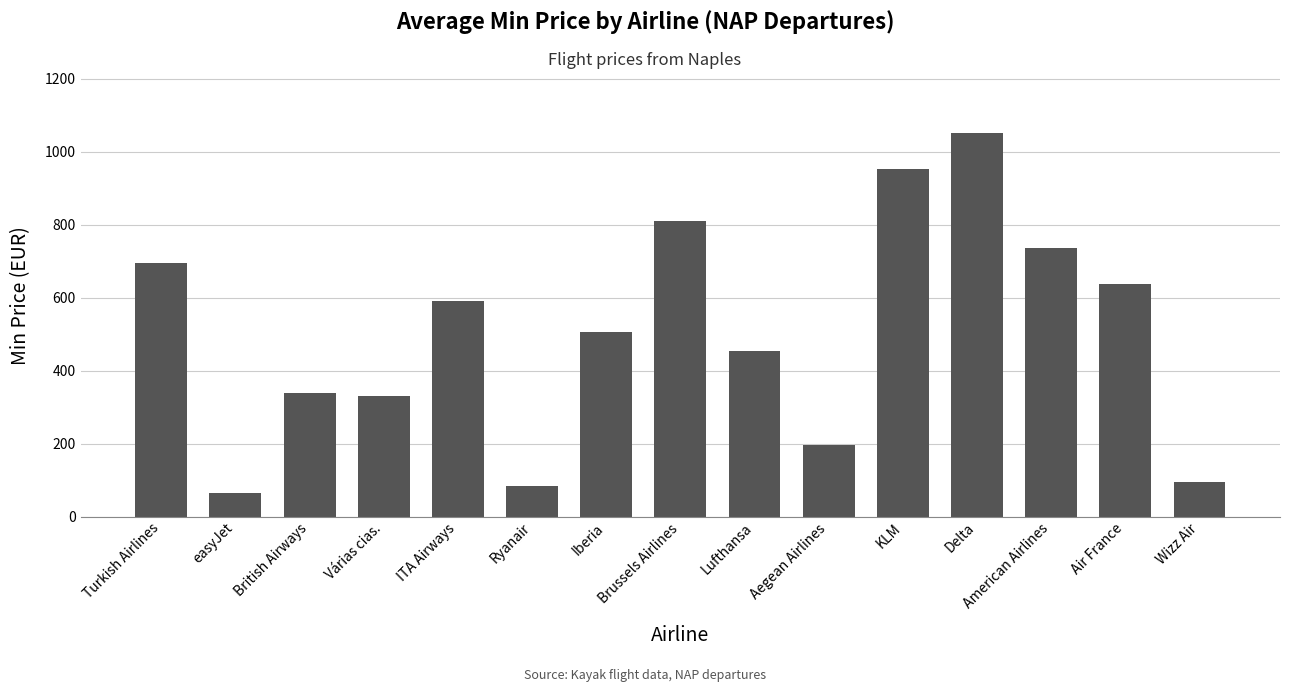

What is the label of the 7th bar from the right?

Lufthansa